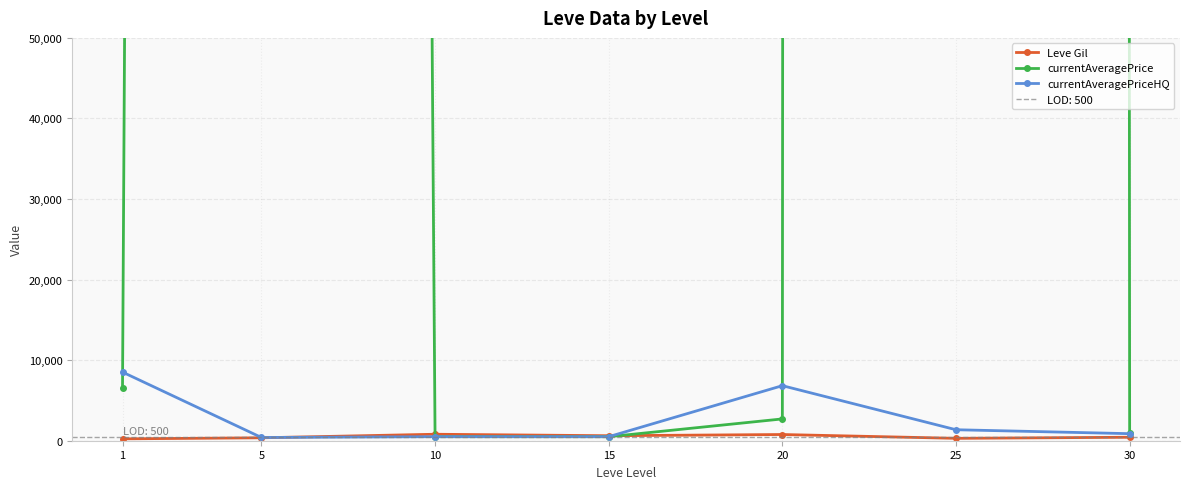

True or false: currentAveragePrice has more than 2 points higher than both neighbors.

False